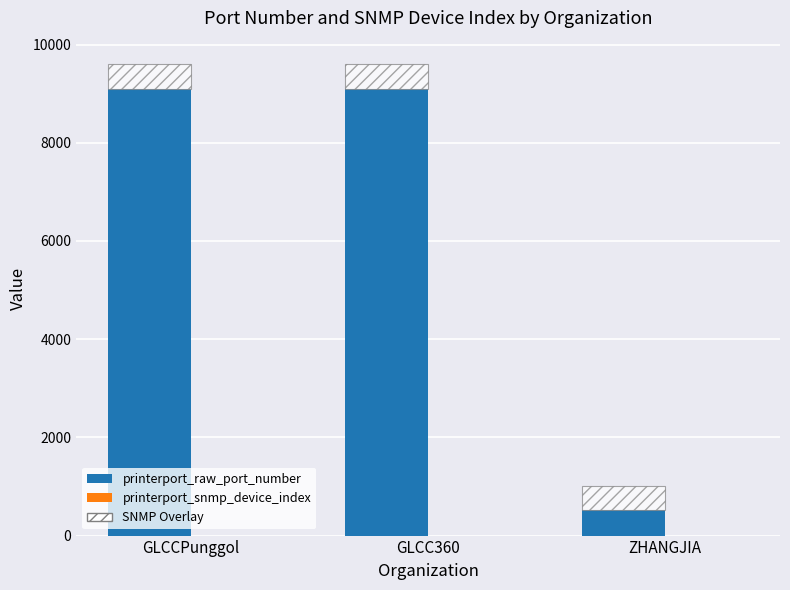

At which category is the sum across all series the highest?

GLCCPunggol